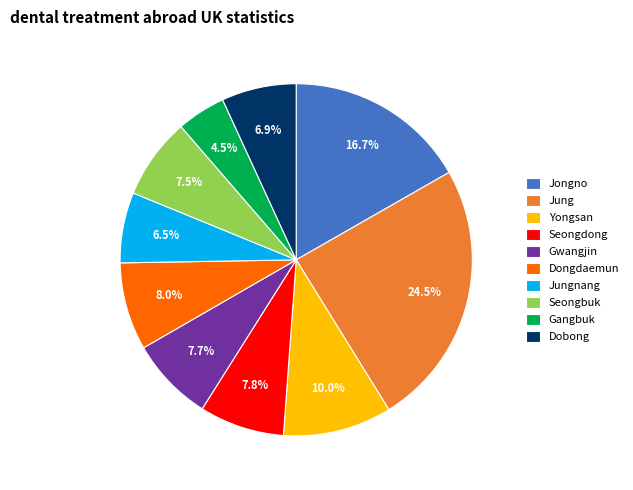

The Yongsan slice represents 4% of the pie. True or false?

False